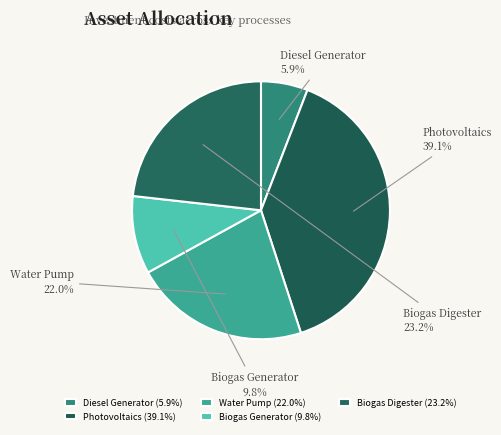

How many segments does this pie chart have?

5